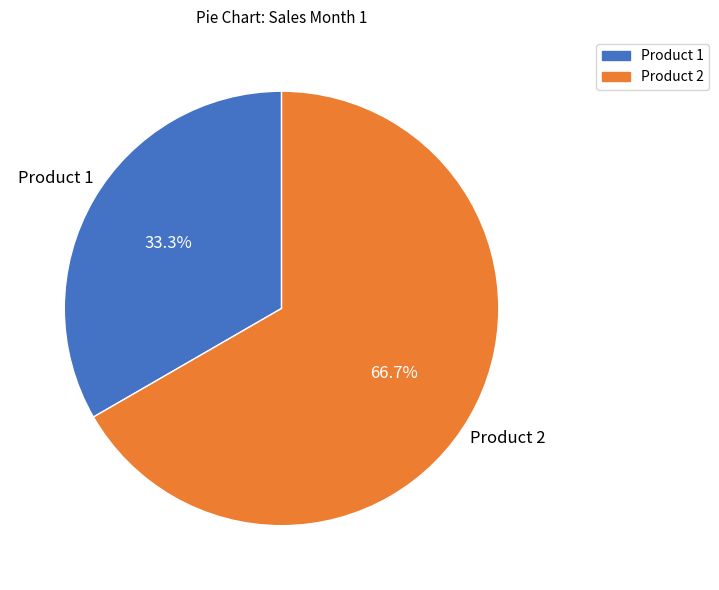

What percentage is NOT represented by Product 1?

66.7%